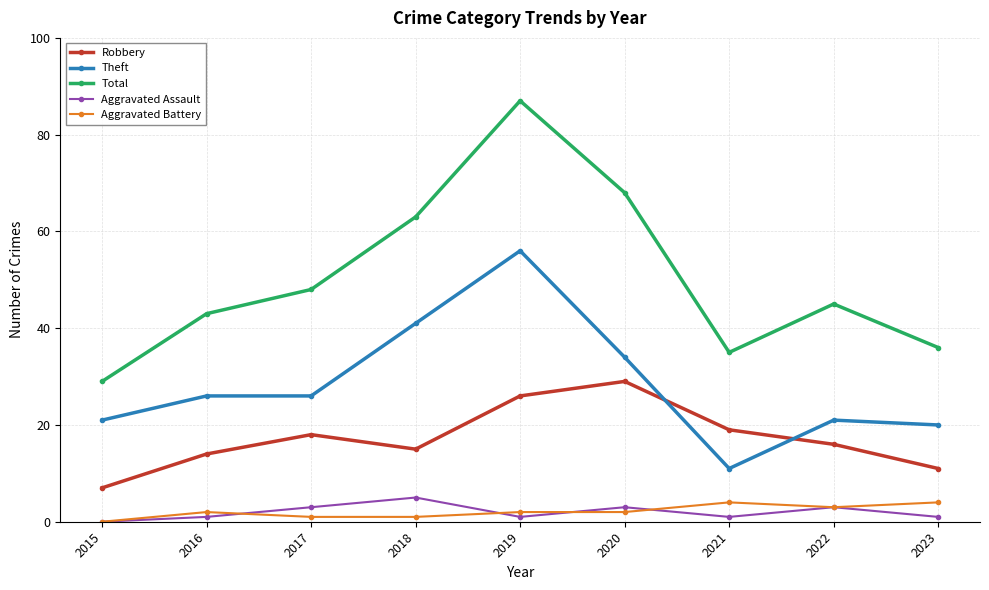

What is the spread (max minus min) of values at 2016?

42